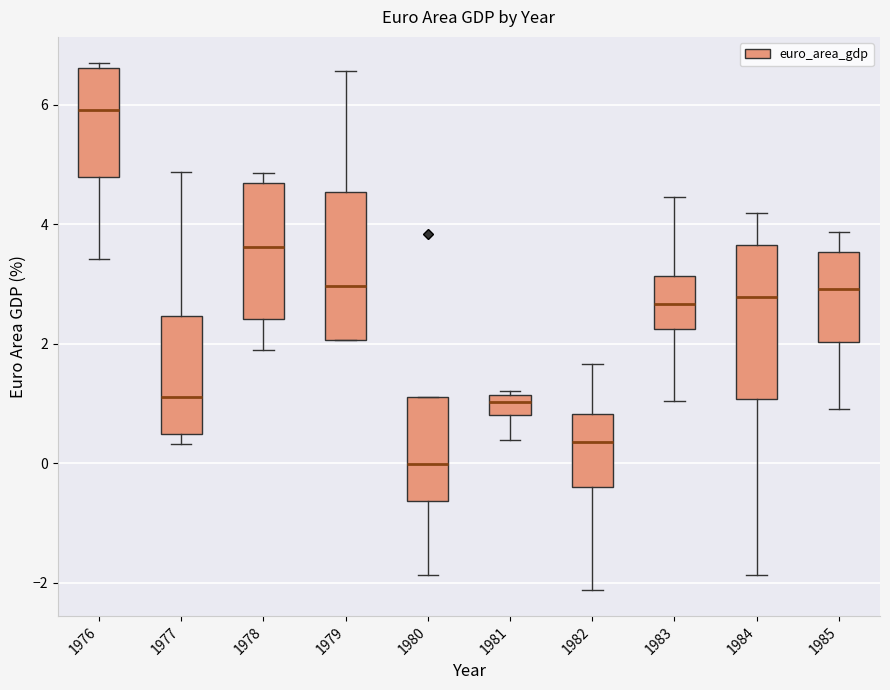

Reading left to right, read every box against the y-axis: the position of its median line, the range the box covers, and the ends of its whiskers. The values are not printed on the chart, so give them approximately, as read against the axis.

1976: median 6.0, box 4.8 to 6.6, whiskers 3.4 to 6.6 (just above the box's upper edge)
1977: median 1.0, box 0.4 to 2.4, whiskers 0.4 (just below the box's lower edge) to 4.8
1978: median 3.6, box 2.4 to 4.6, whiskers 1.8 to 4.8
1979: median 3.0, box 2.0 to 4.6, whiskers 2.0 to 6.6
1980: median 0.0, box -0.6 to 1.0, whiskers -1.8 to 1.0
1981: median 1.0, box 0.8 to 1.2, whiskers 0.4 to 1.2 (just above the box's upper edge)
1982: median 0.4, box -0.4 to 0.8, whiskers -2.2 to 1.6
1983: median 2.6, box 2.2 to 3.2, whiskers 1.0 to 4.4
1984: median 2.8, box 1.0 to 3.6, whiskers -1.8 to 4.2
1985: median 3.0, box 2.0 to 3.6, whiskers 1.0 to 3.8